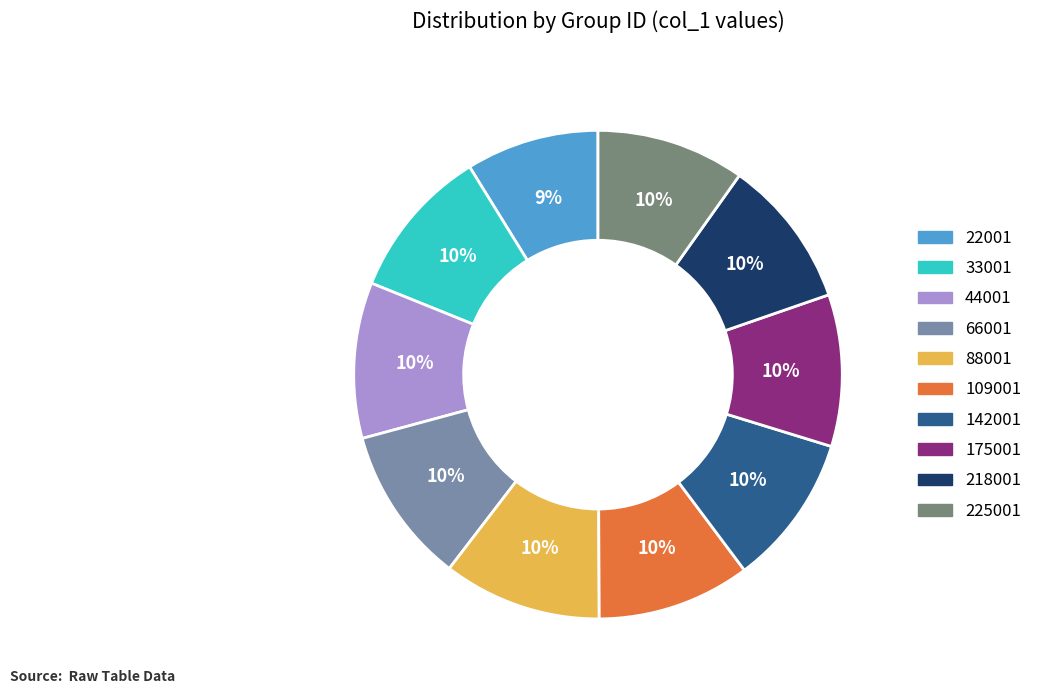

Which slice is the smallest?

22001